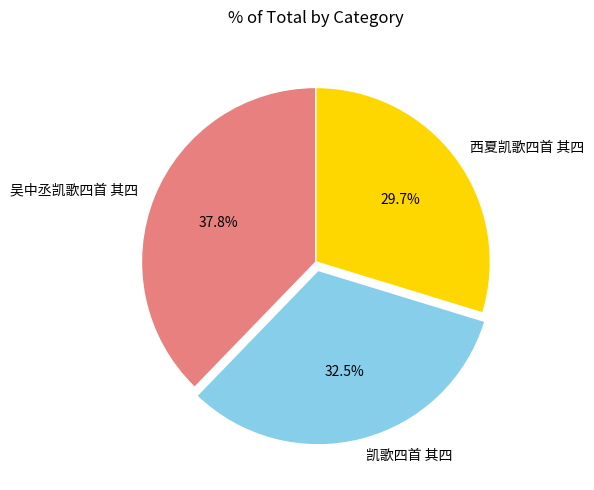

Count the number of slices in the pie.

3